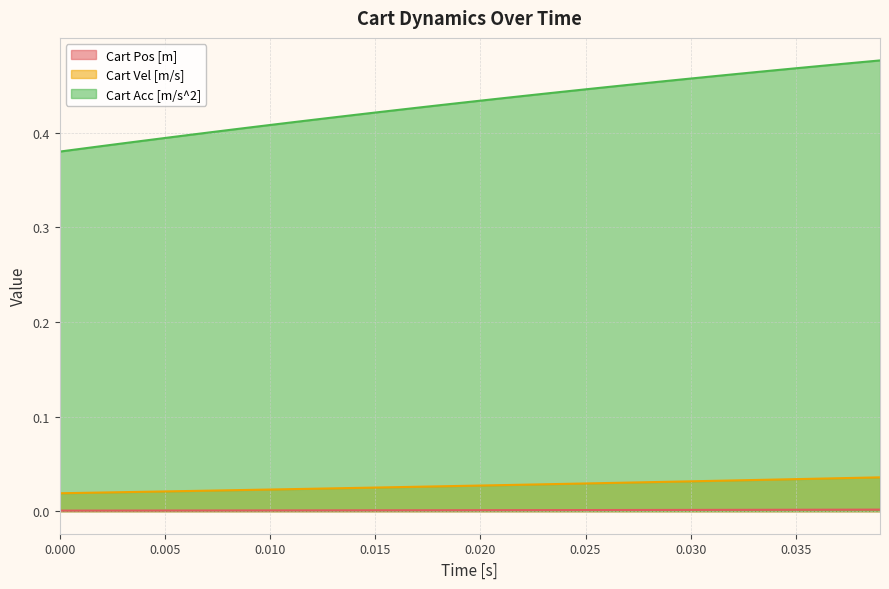

Does the chart have visible grid lines?

Yes